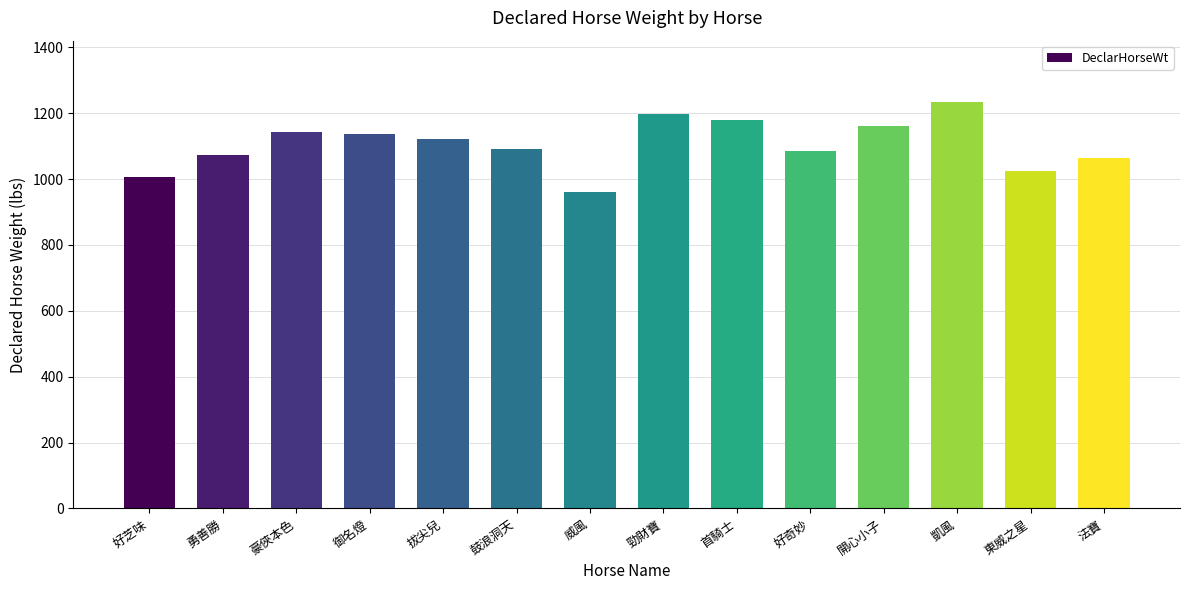

What is the average value?

1106